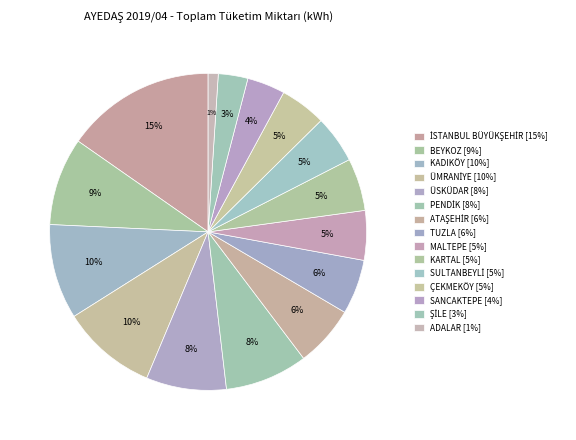

To the nearest percent, what is the combined percentage of ŞİLE and SULTANBEYLİ?

8%